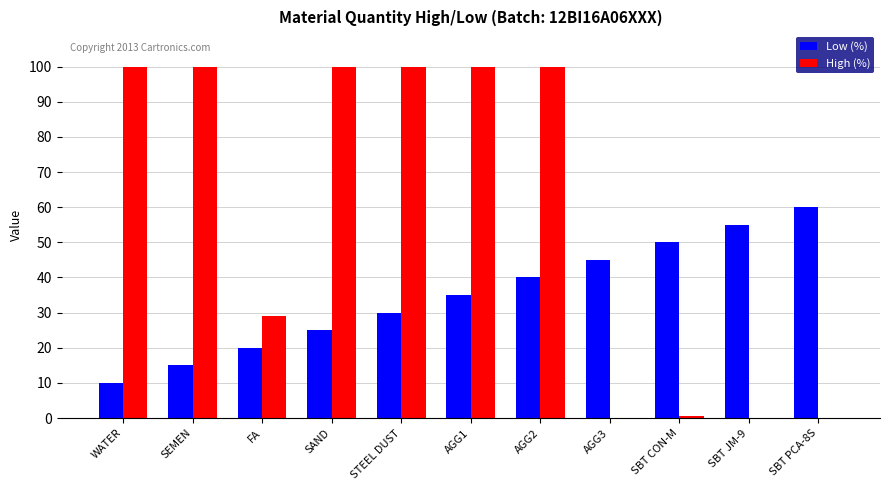

Count the number of data series in this chart.

2